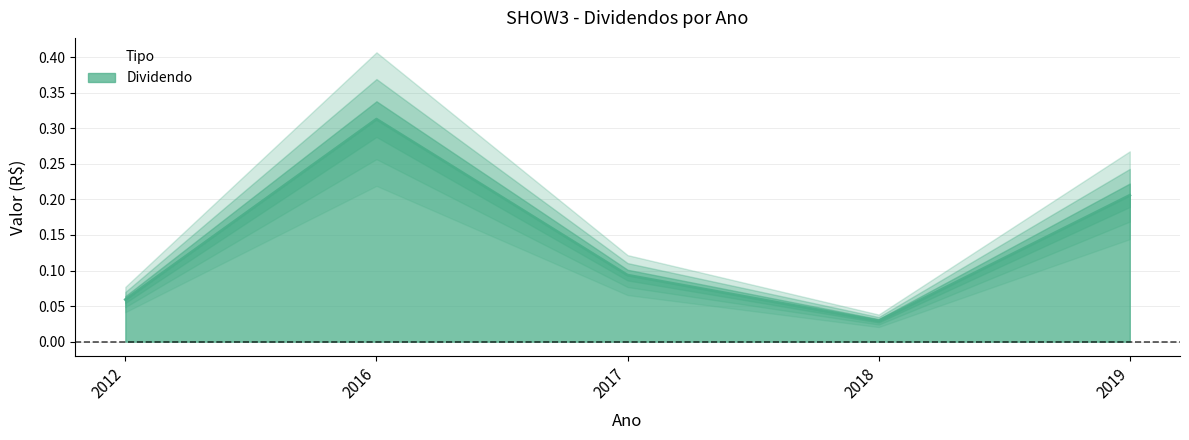

How many interior local valleys (lower than both neighbors) does the data have?

1